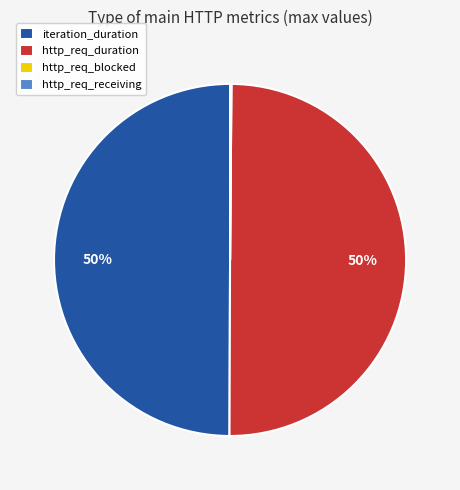

True or false: iteration_duration accounts for 50% of the total.

True